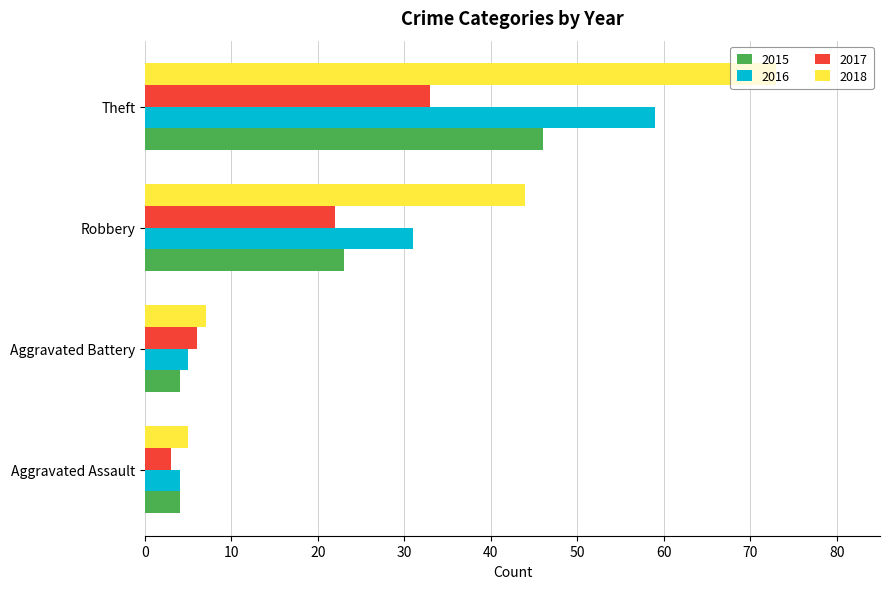

What is the lowest value of the 2018 series?

5